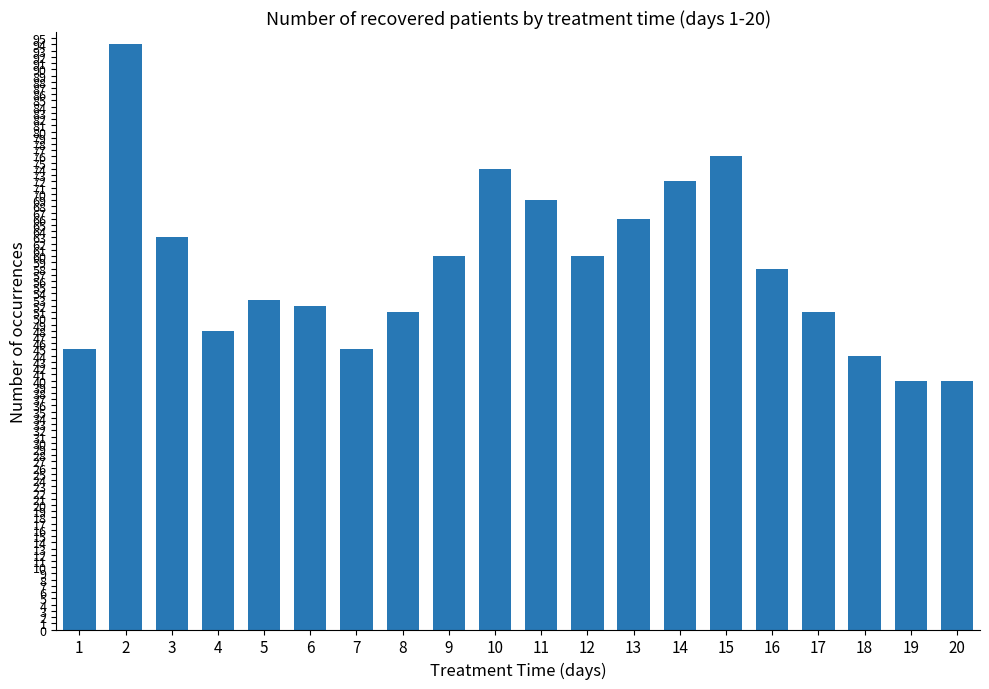

Does the chart contain any negative values?

No